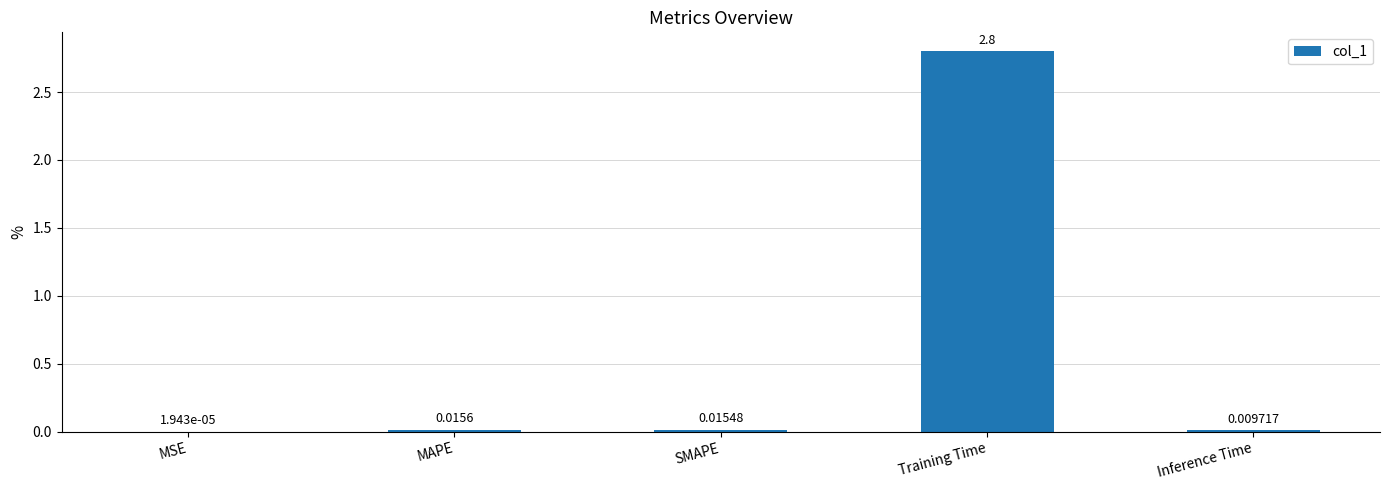

Does the chart contain stacked bars?

No